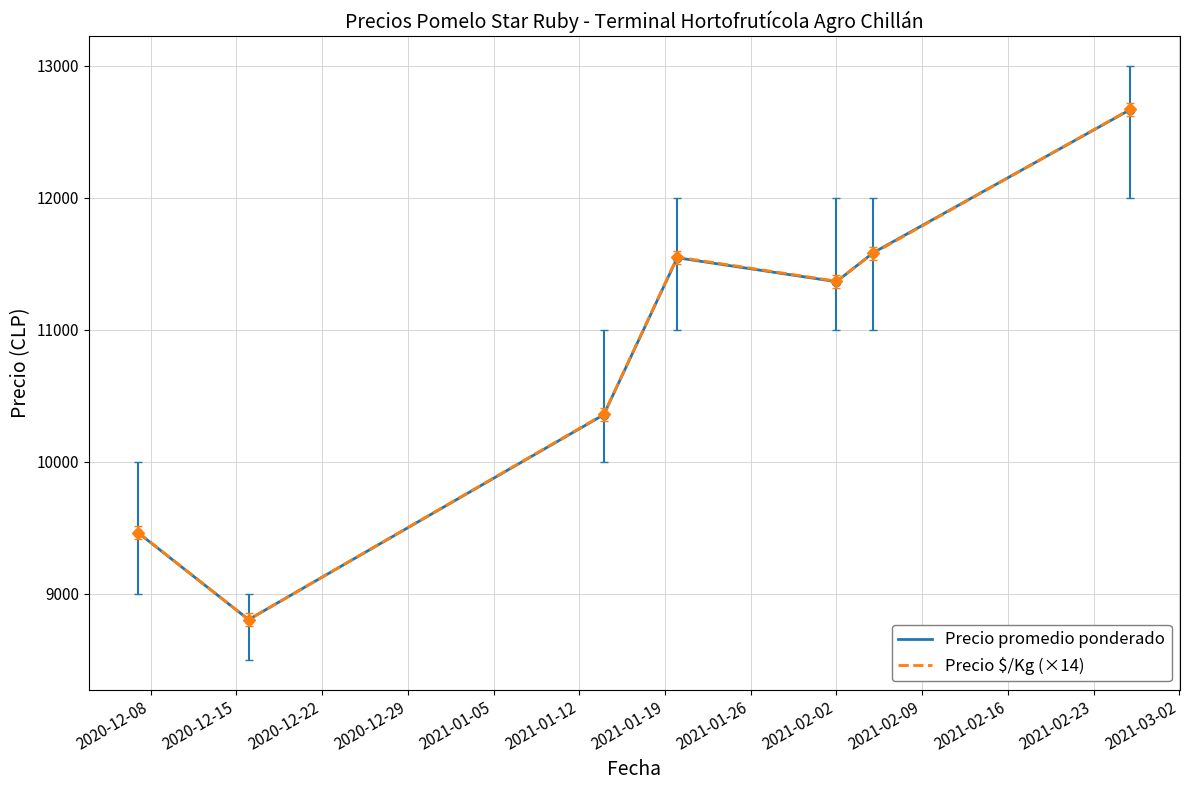

How many interior local peaks does the Precio promedio ponderado series have?

1